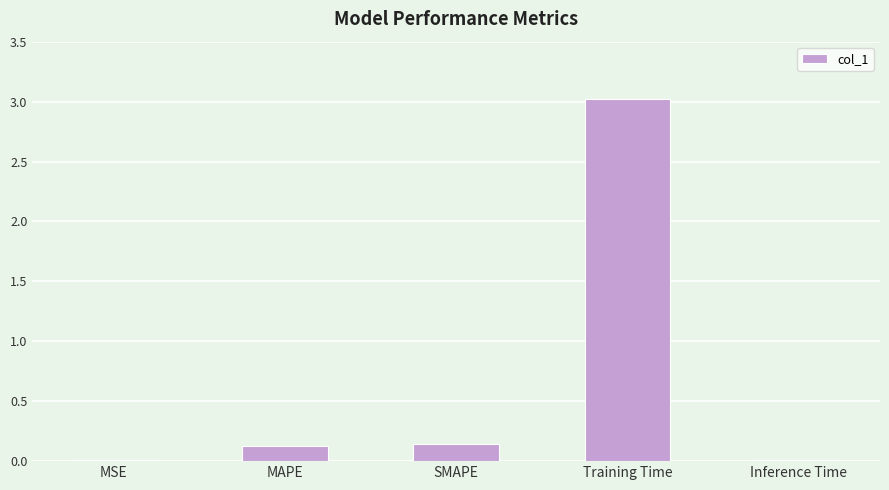

What is the label of the 5th bar from the left?

Inference Time